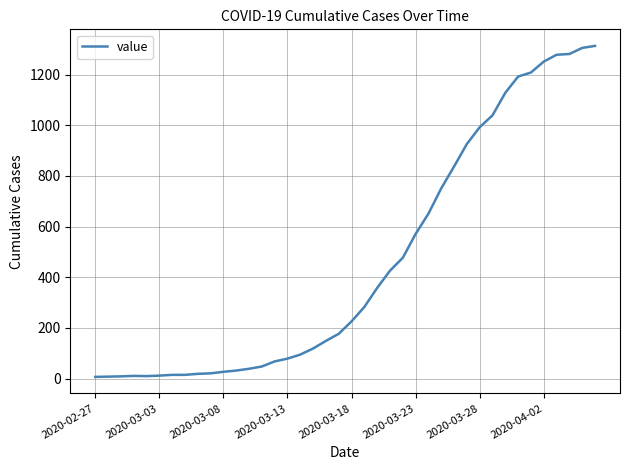

What is the difference between the maximum and minimum values?

1306